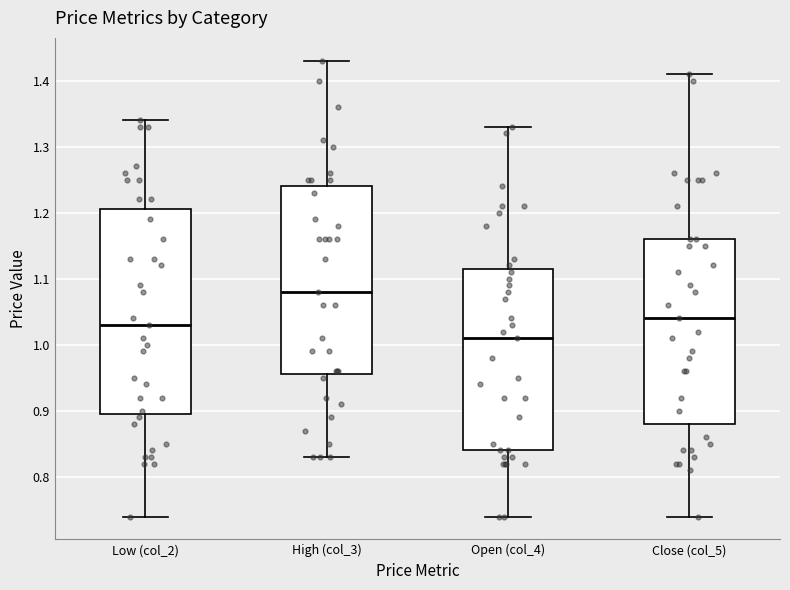

Comparing the boxes themselves (not the whiskers), which one is the tallest?

Low (col_2)